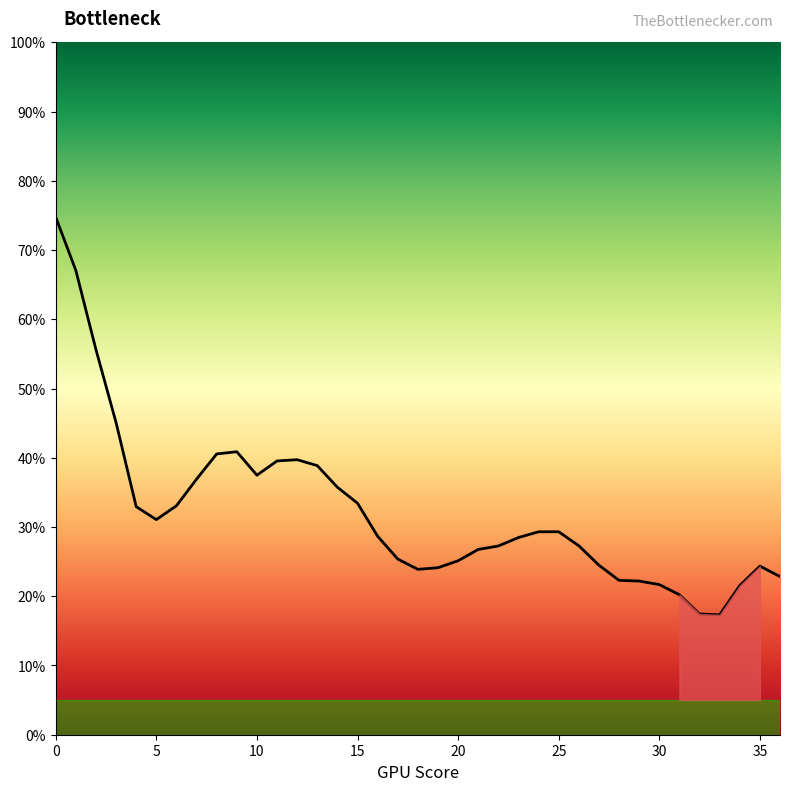

True or false: the data shows 0.4 at 9.

True